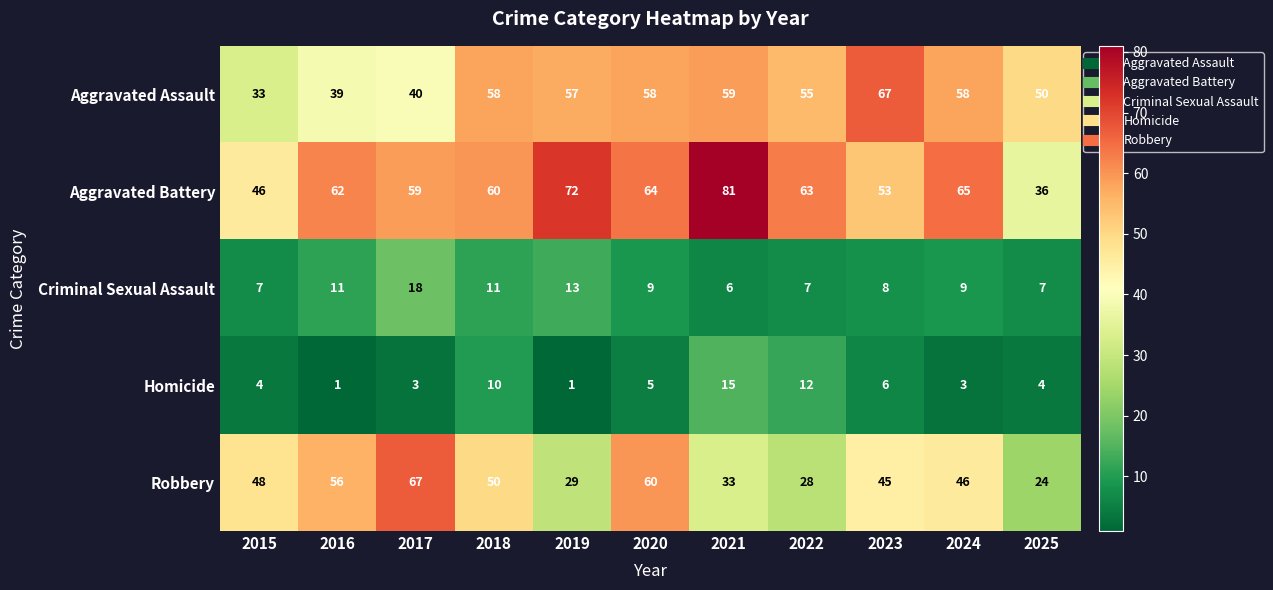

What is the smallest value displayed?

1